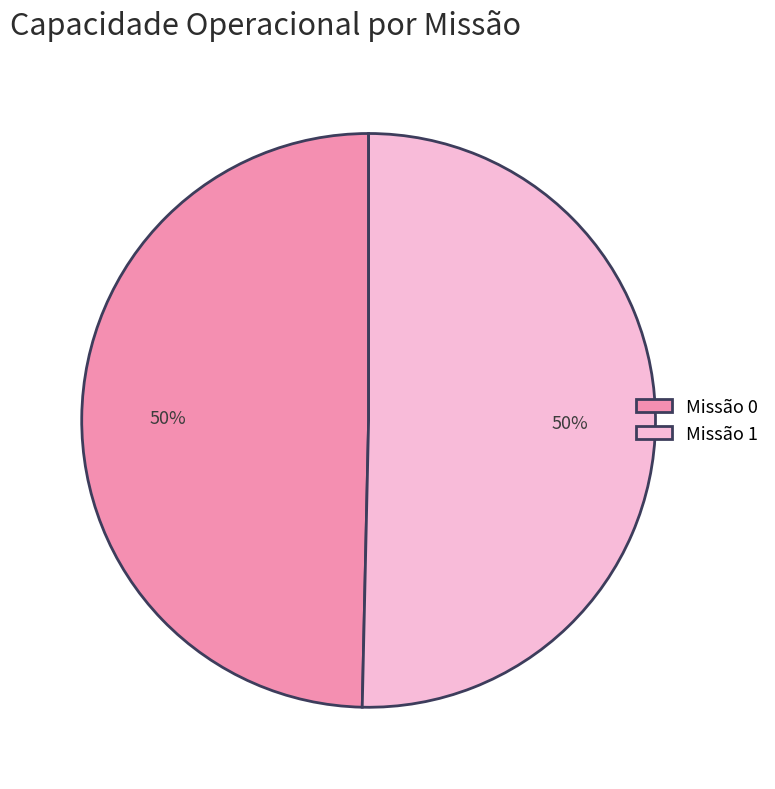

To the nearest percent, what is the average slice percentage?

50%